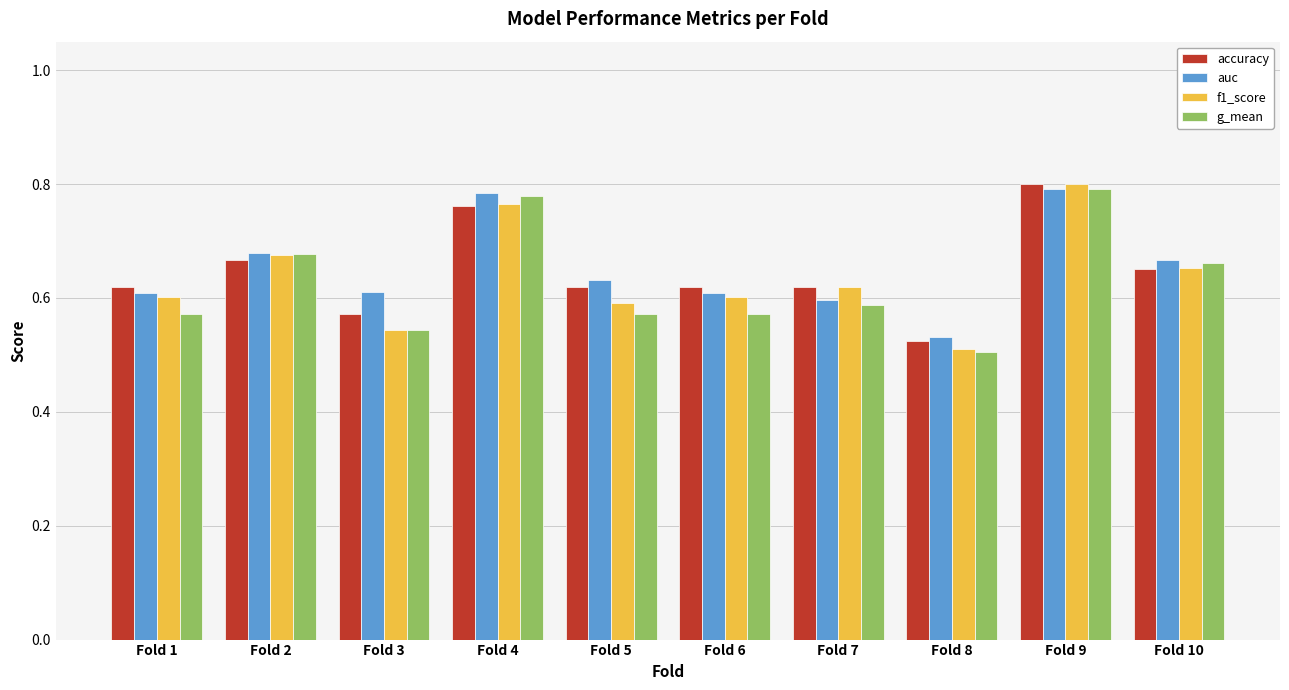

Which series changed the most between Fold 2 and Fold 5?

g_mean